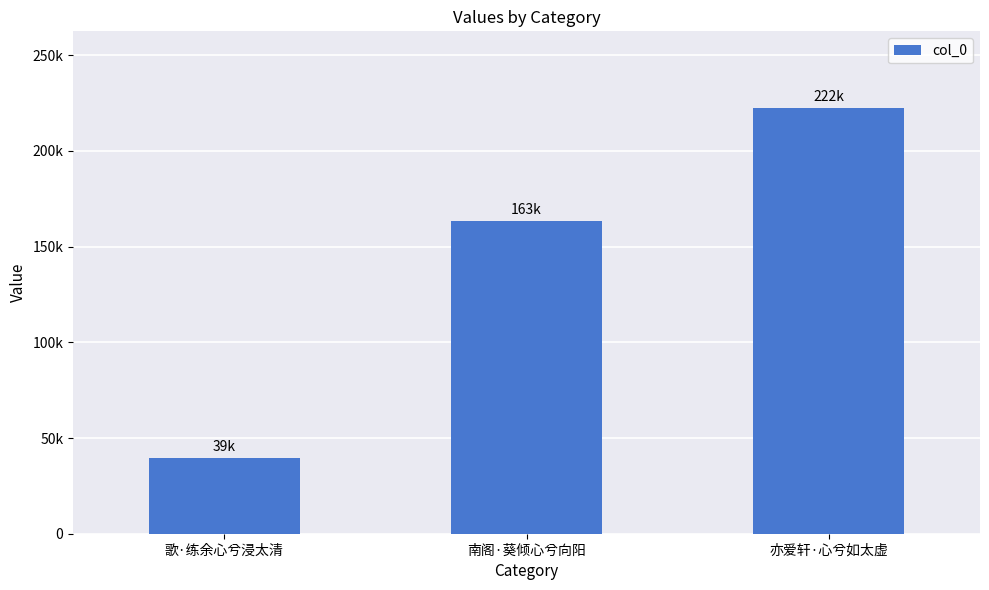

What is the change in value from 歌·练余心兮浸太清 to 南阁·葵倾心兮向阳?

+124083